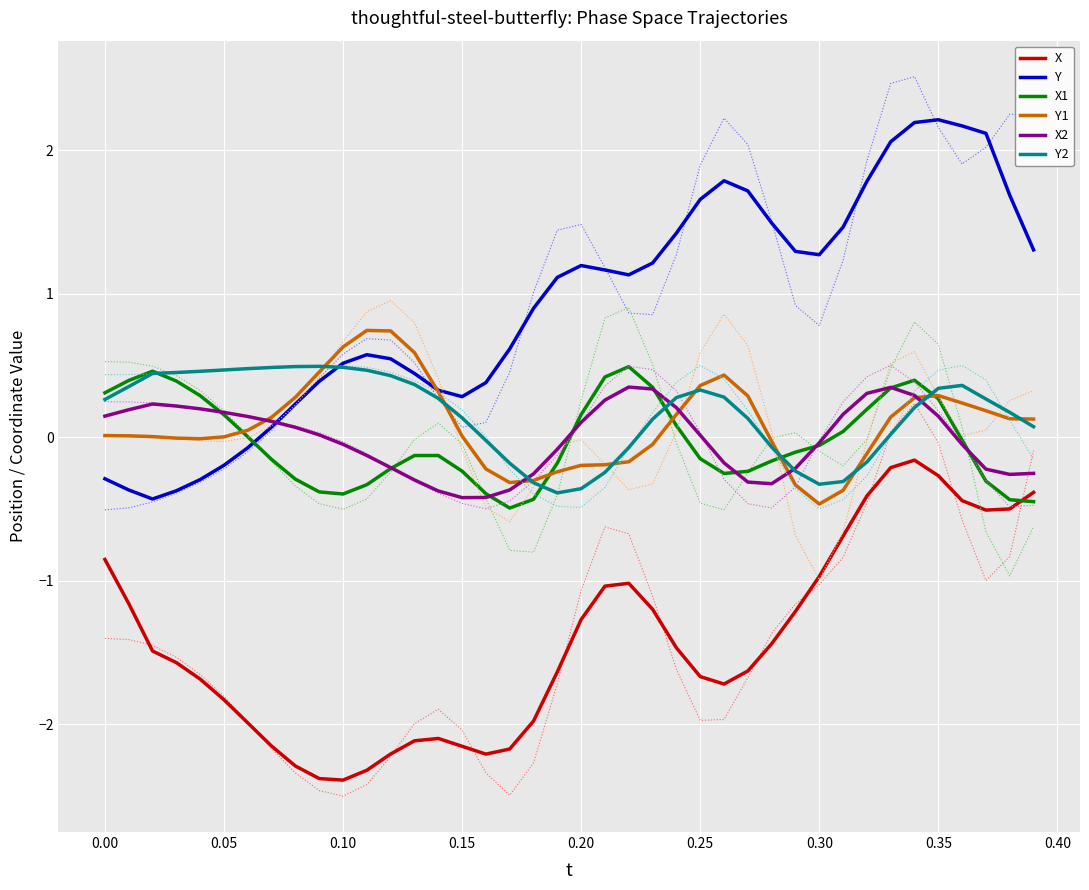

What is the maximum value shown in the chart?

2.5